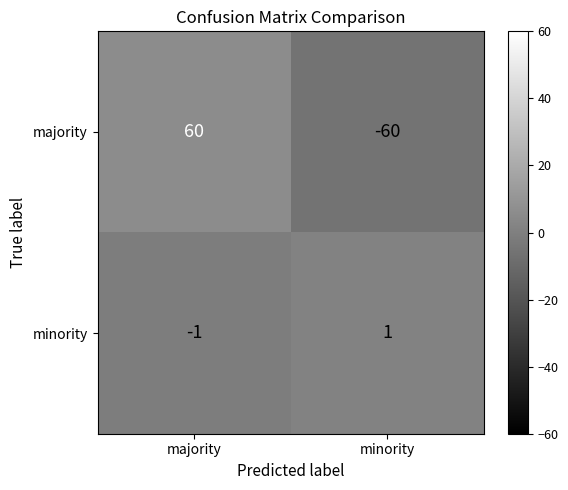

What is the difference between the majority values at majority and minority?

120